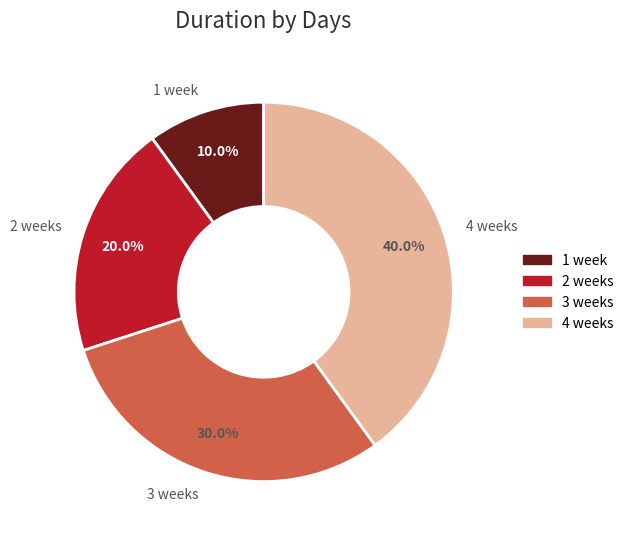

Count the number of slices in the pie.

4